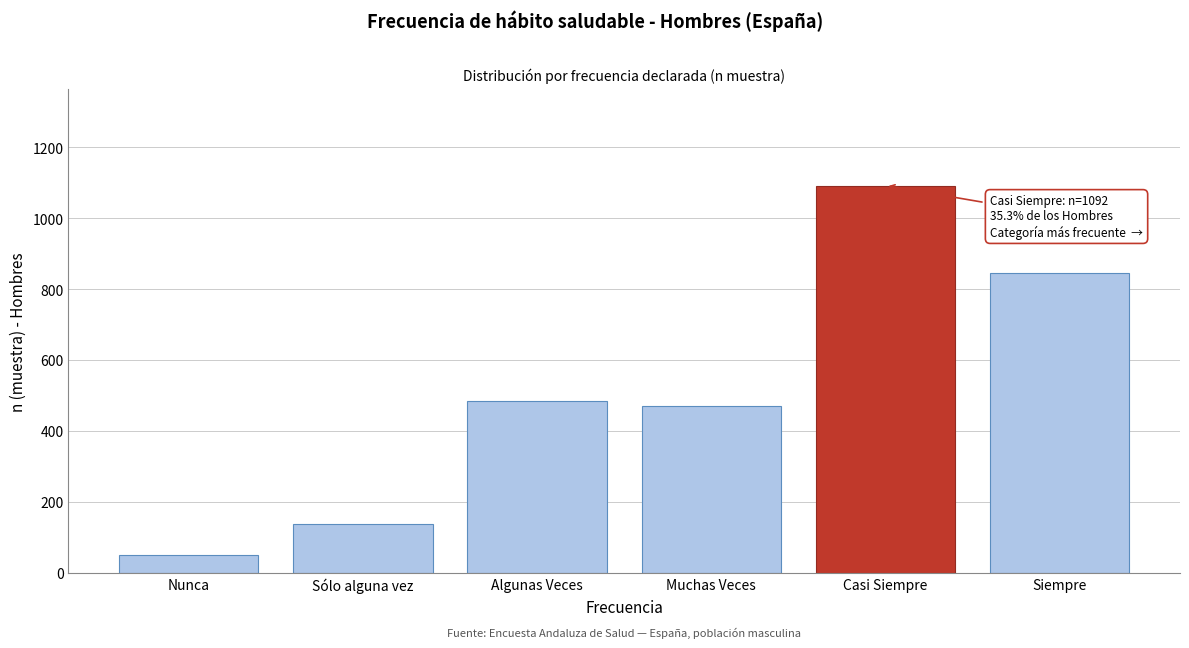

Reading right to left, list all the values displayed in this chart.

846	1092	470	484	137	50